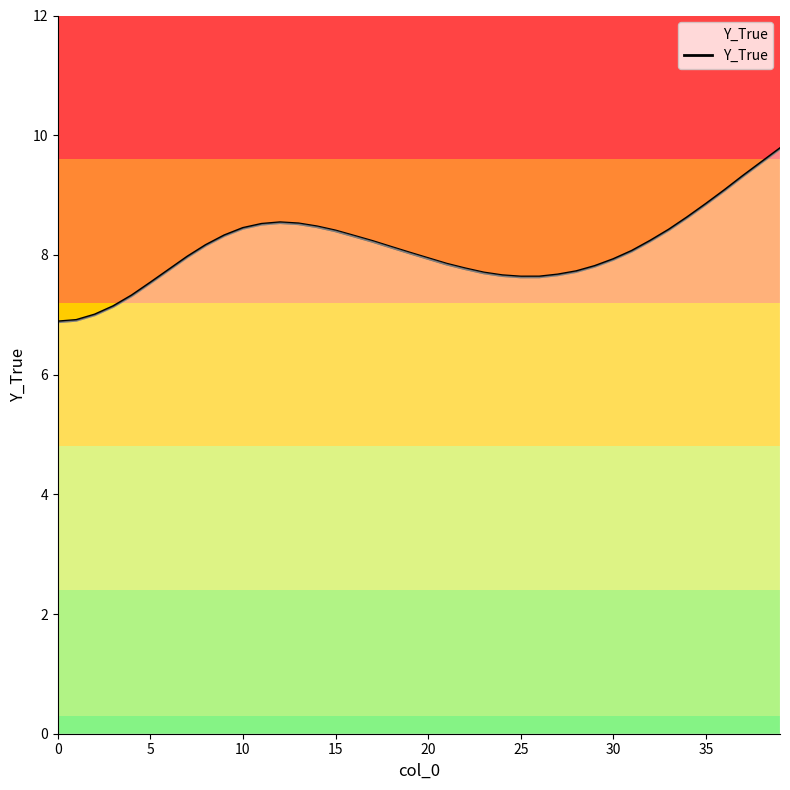

What is the greatest value displayed?

9.8